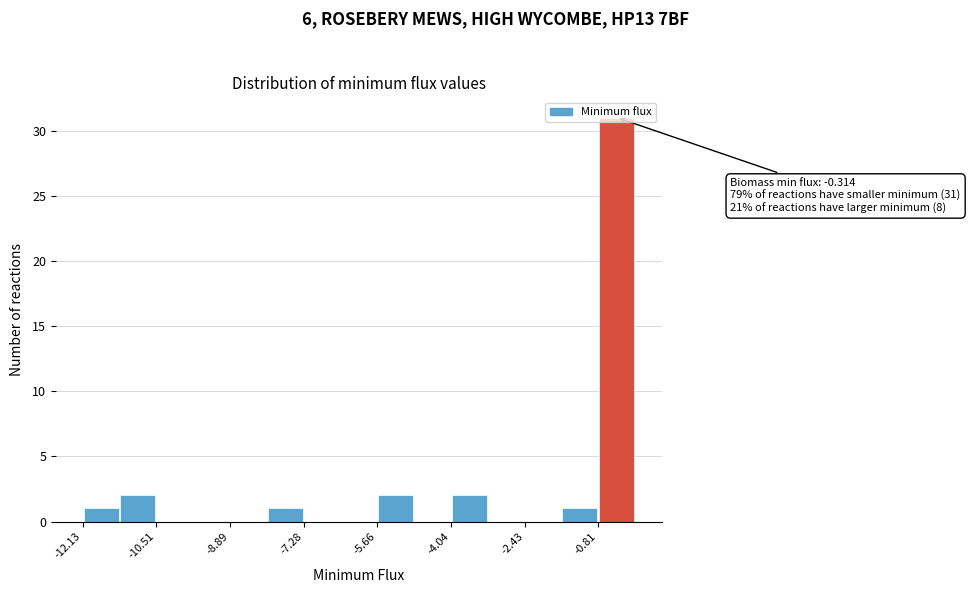

Which range on the x-axis has the tallest bar?

-0.8 to 0.0